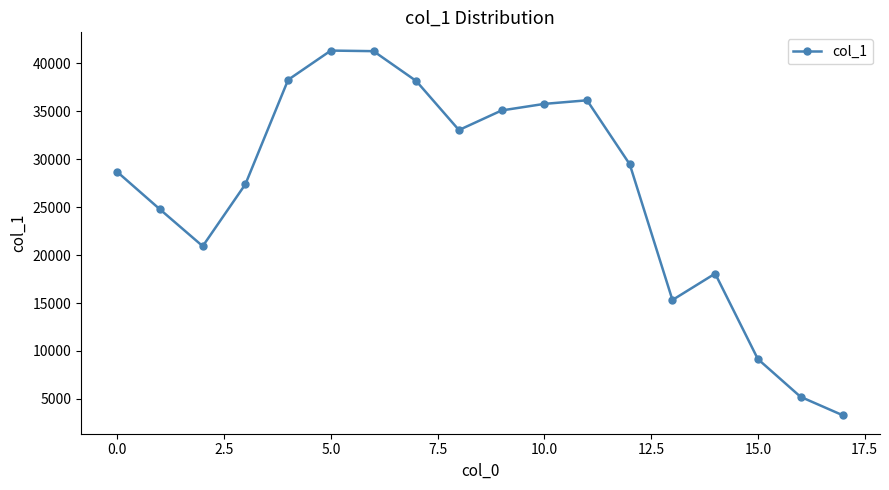

What is the difference between the maximum and minimum values?

38023